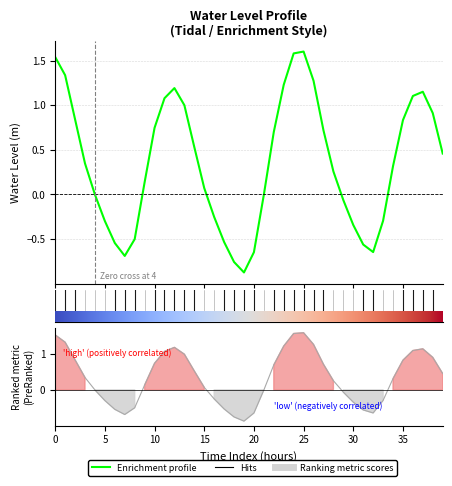

Which label corresponds to the largest value in the chart?

25